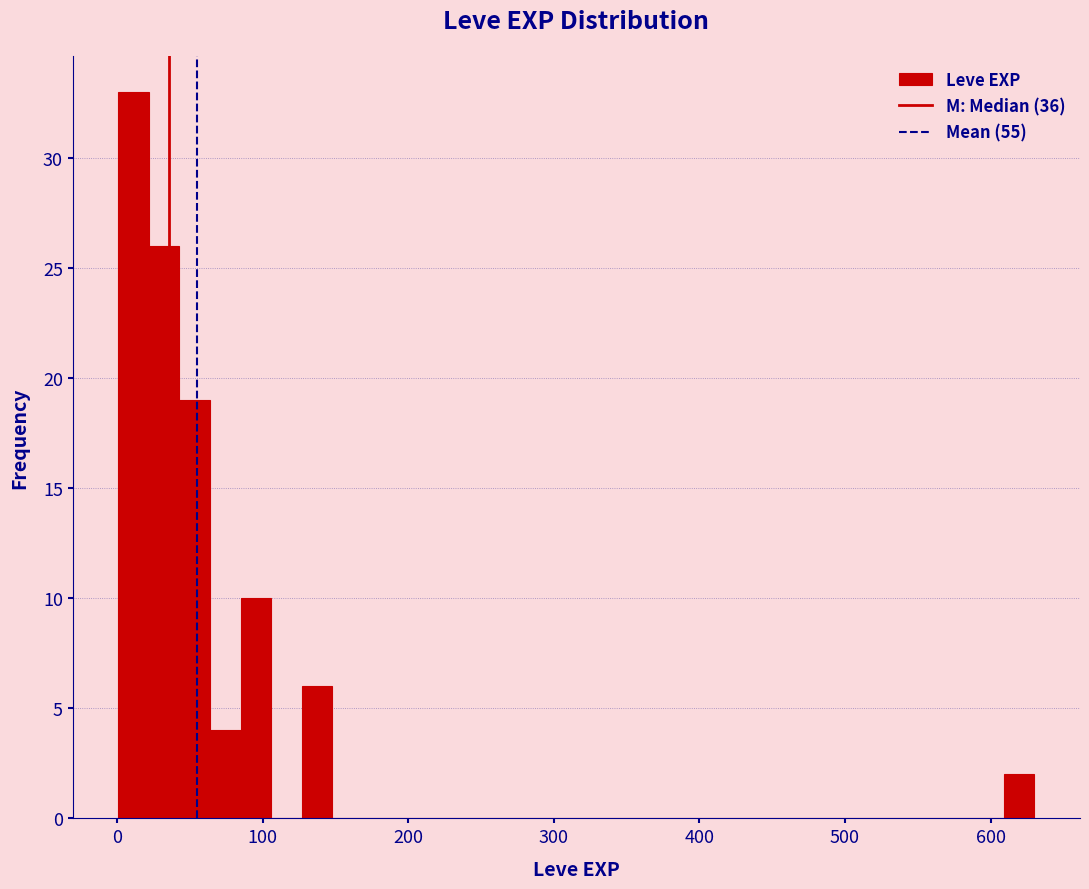

Read against the x-axis, roughly where is the centre of the tallest bar?

10